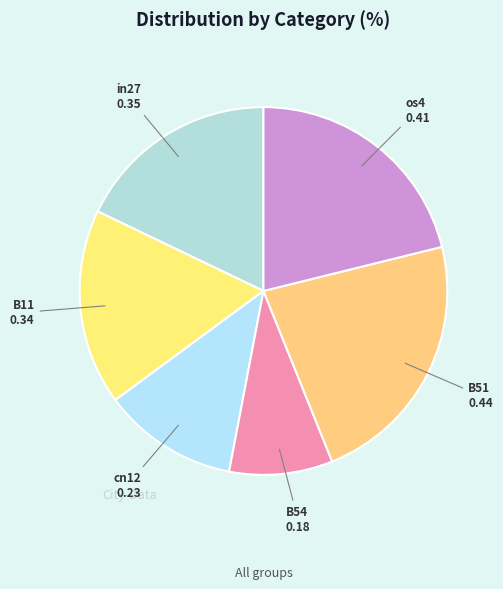

Which slice is the largest?

B51